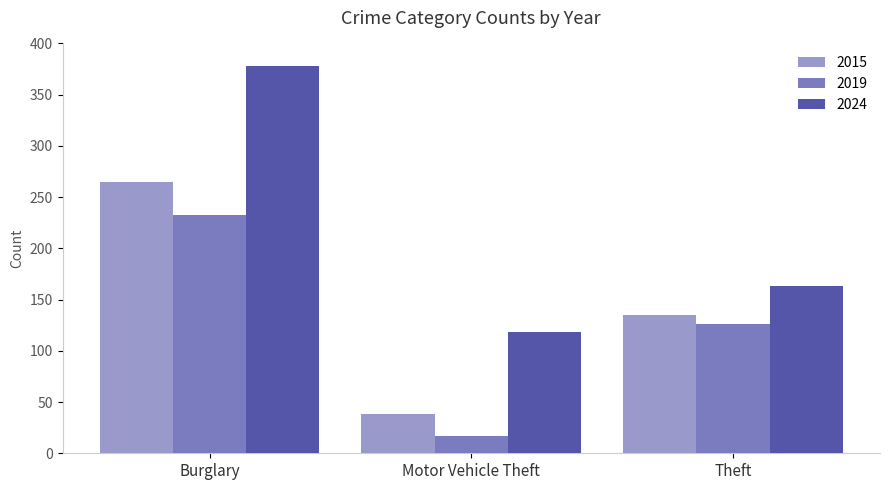

How many data points does each series have?

3